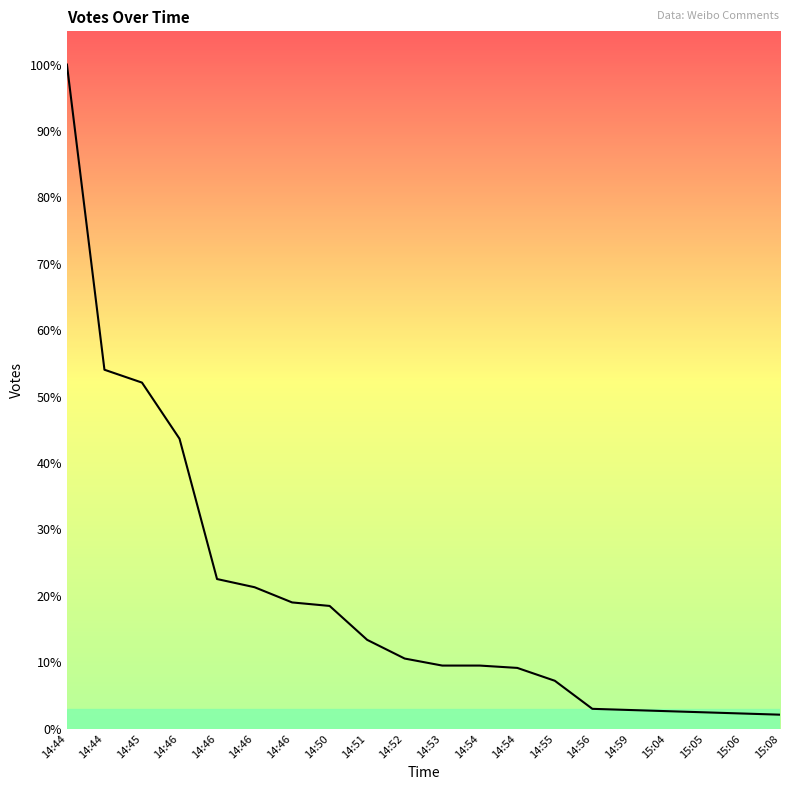

Does the chart display data point markers on the line(s)?

No